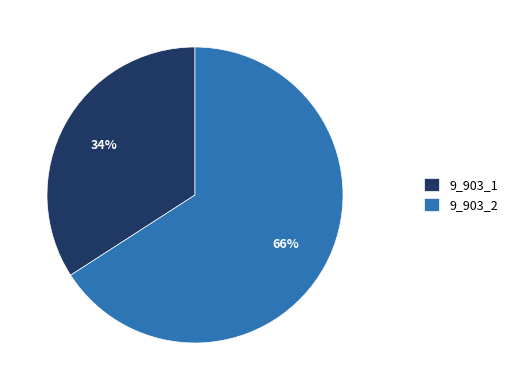

To the nearest percent, what is the combined percentage of 9_903_2 and 9_903_1?

100%